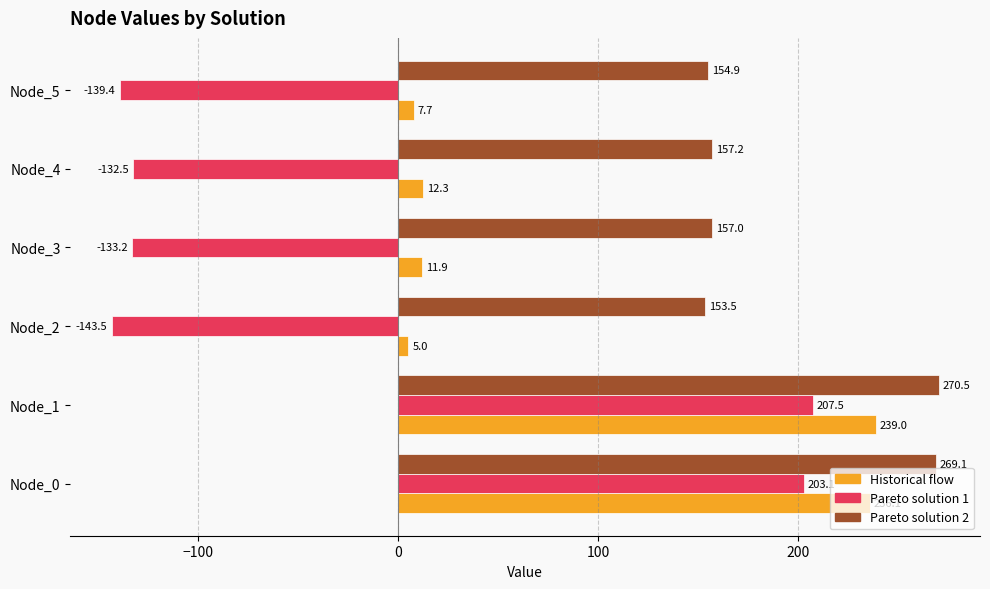

List the series in order of their peak value, highest first.

Pareto solution 2, Historical flow, Pareto solution 1